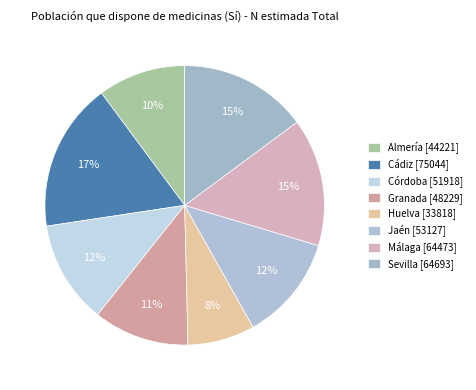

Does any single category account for the majority?

No